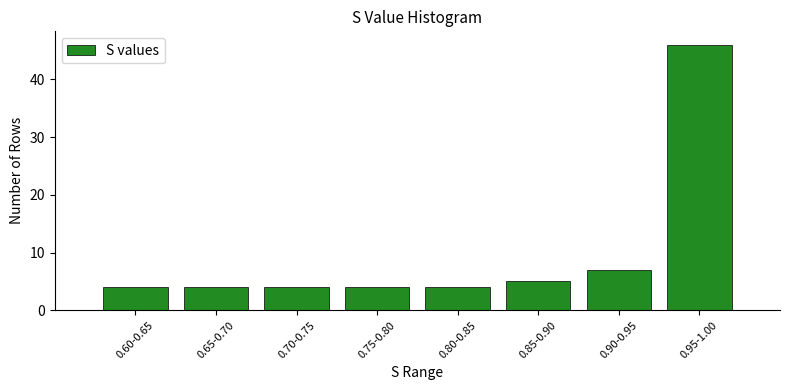

Reading right to left, list all the values displayed in this chart.

46	7	5	4	4	4	4	4